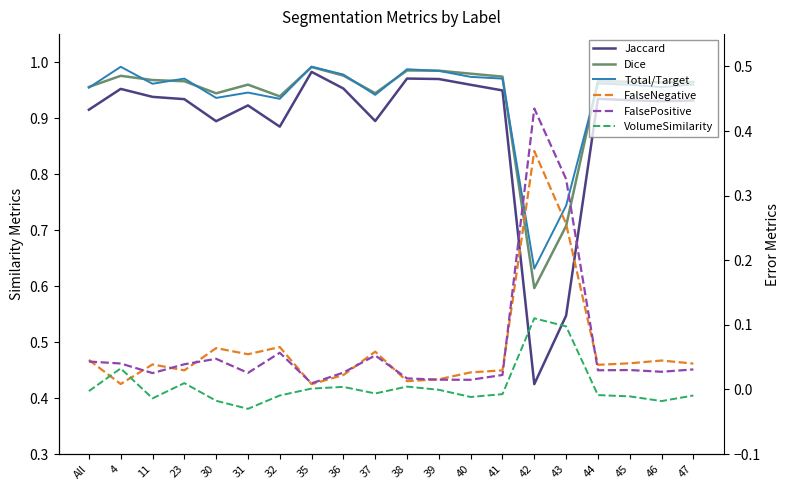

In Jaccard, how many points are lower than both neighbors (excluding endpoints)?

5